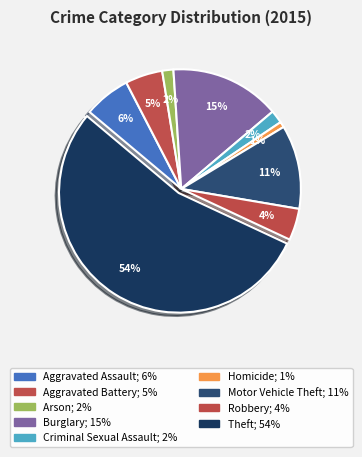

The Motor Vehicle Theft slice represents 23% of the pie. True or false?

False